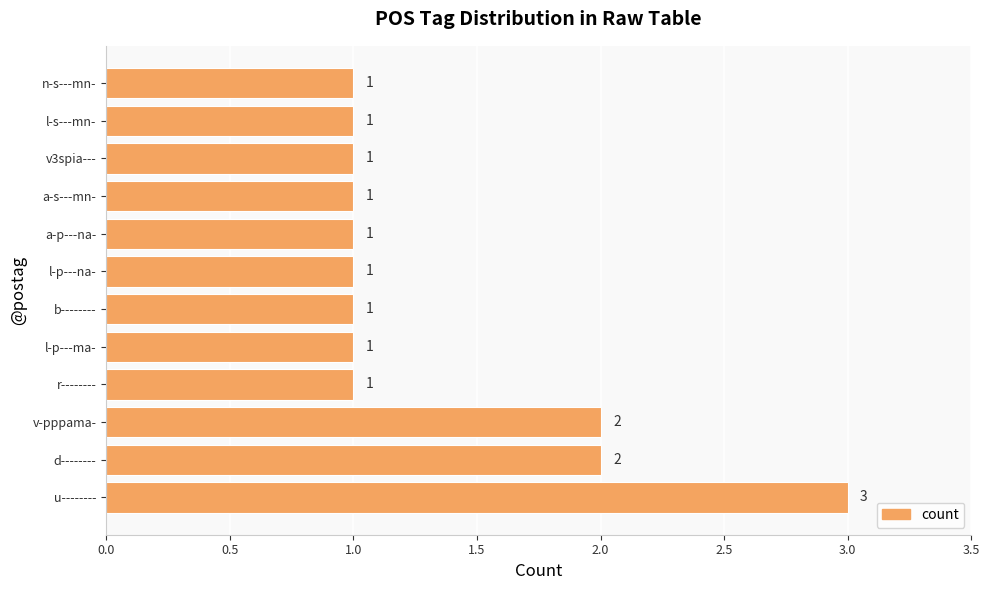

What is the ratio of the value at v-pppama- to the value at l-p---ma-?

2.0